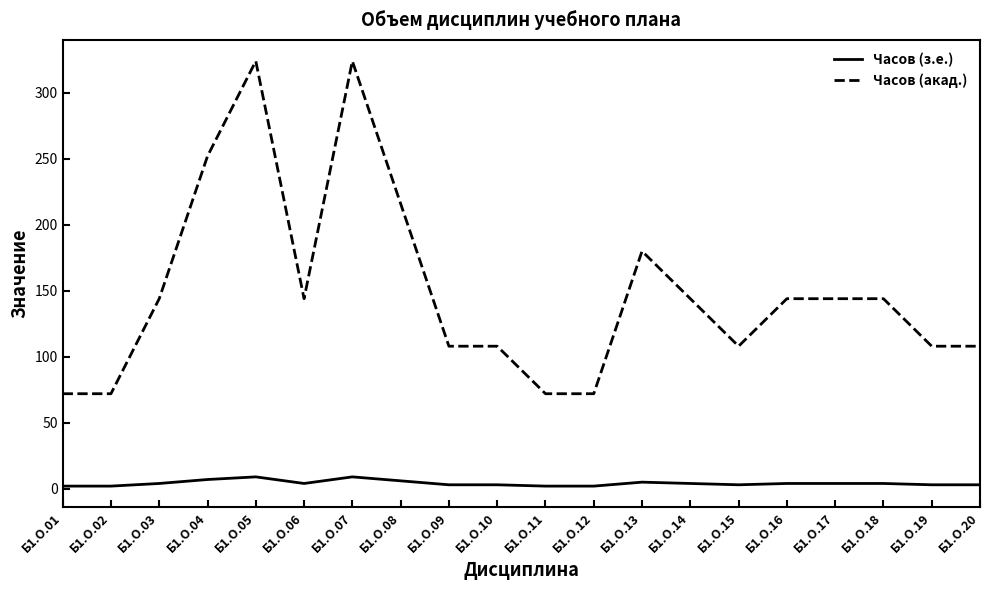

Which series has the largest total across all categories?

Часов (акад.)